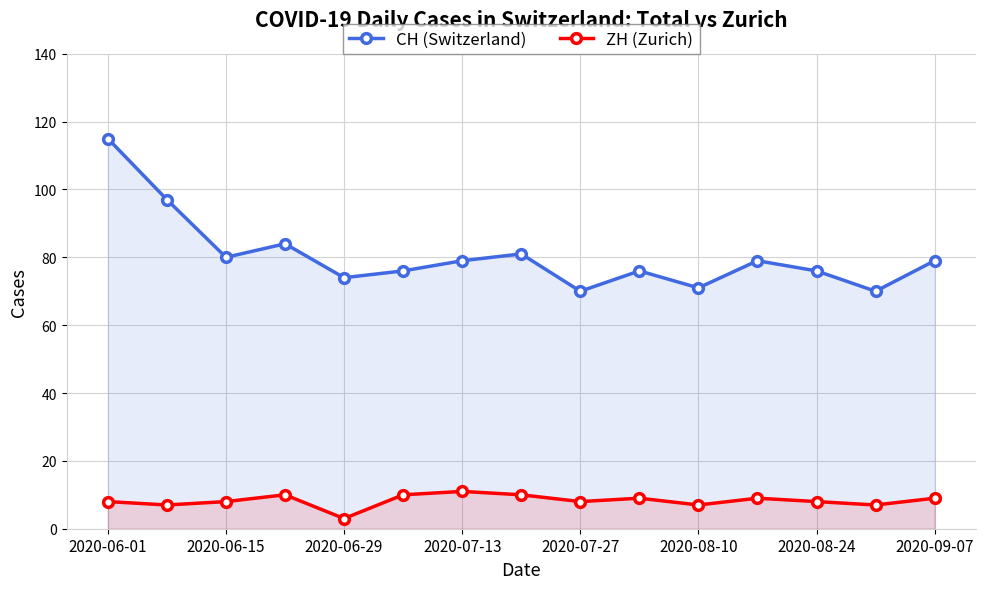

List the series in order of their overall mean, highest first.

CH (Switzerland), ZH (Zurich)